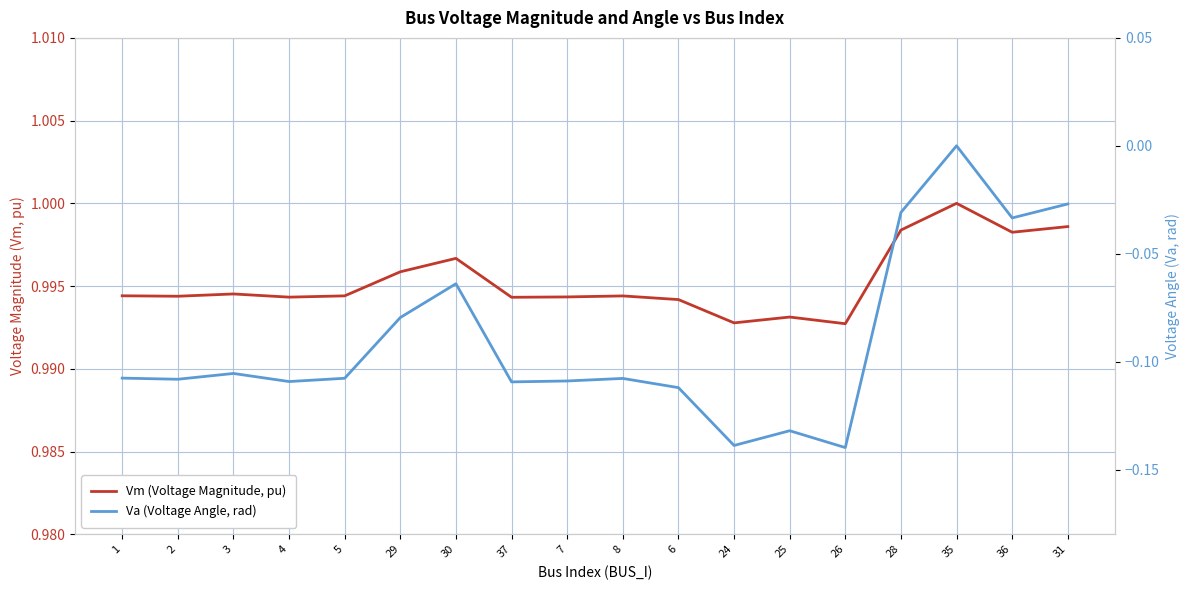

The value of Vm (Voltage Magnitude, pu) at 2 is 1.5. True or false?

False